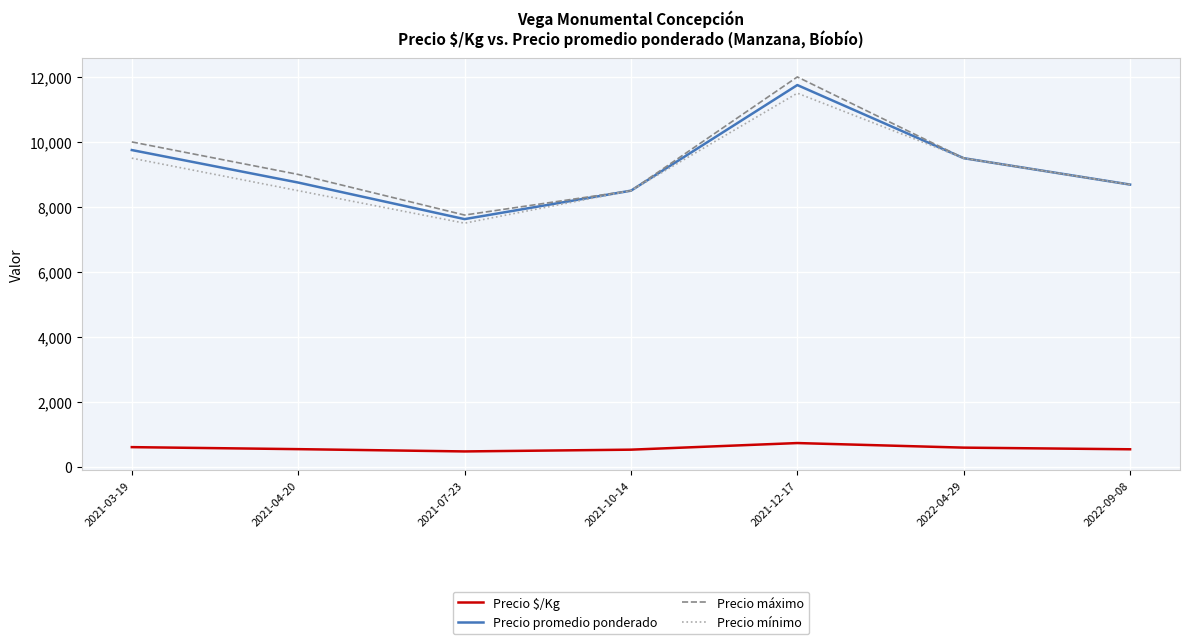

How many lines are shown in the chart?

4